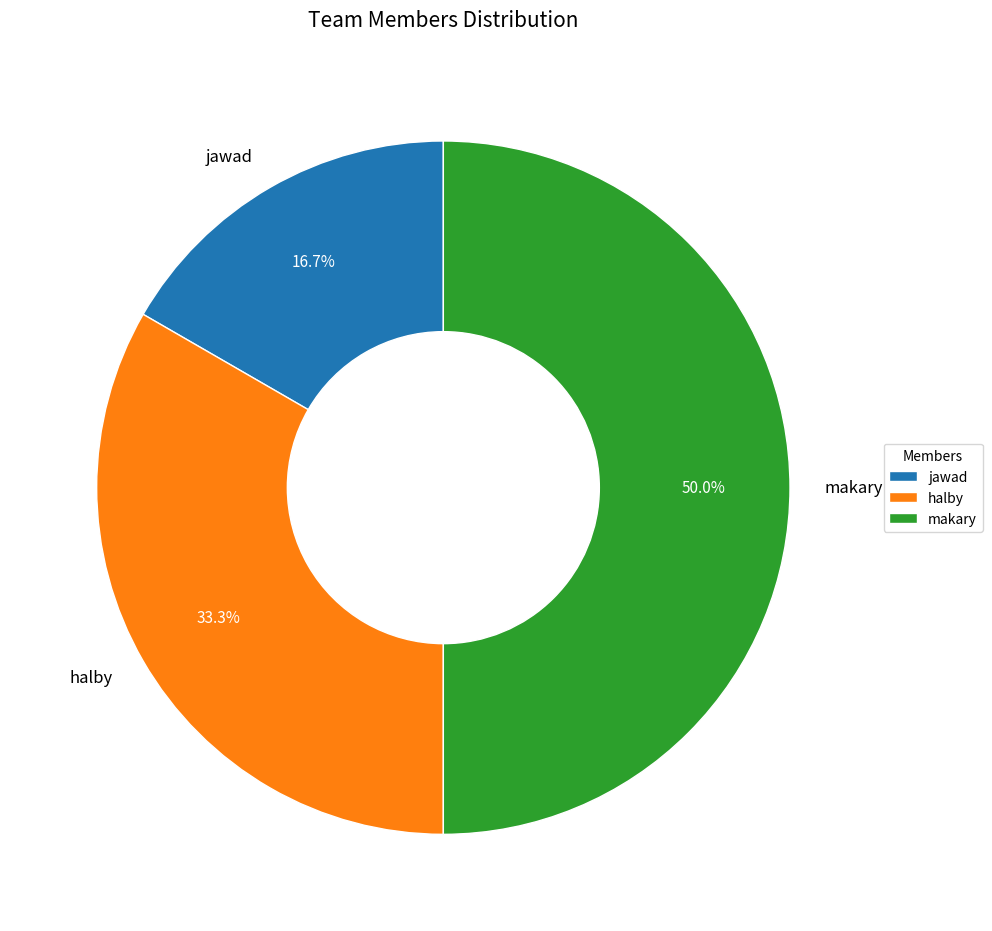

Which category has the smallest portion of the pie?

jawad